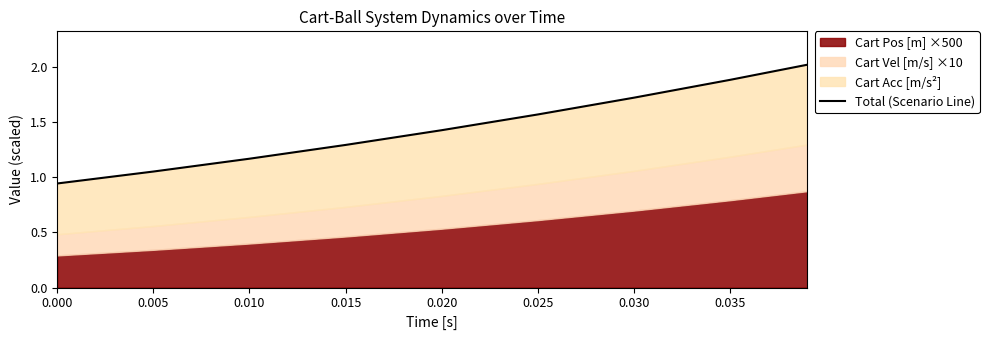

What is the change in value from 0.005 to 0.015?

+0.2